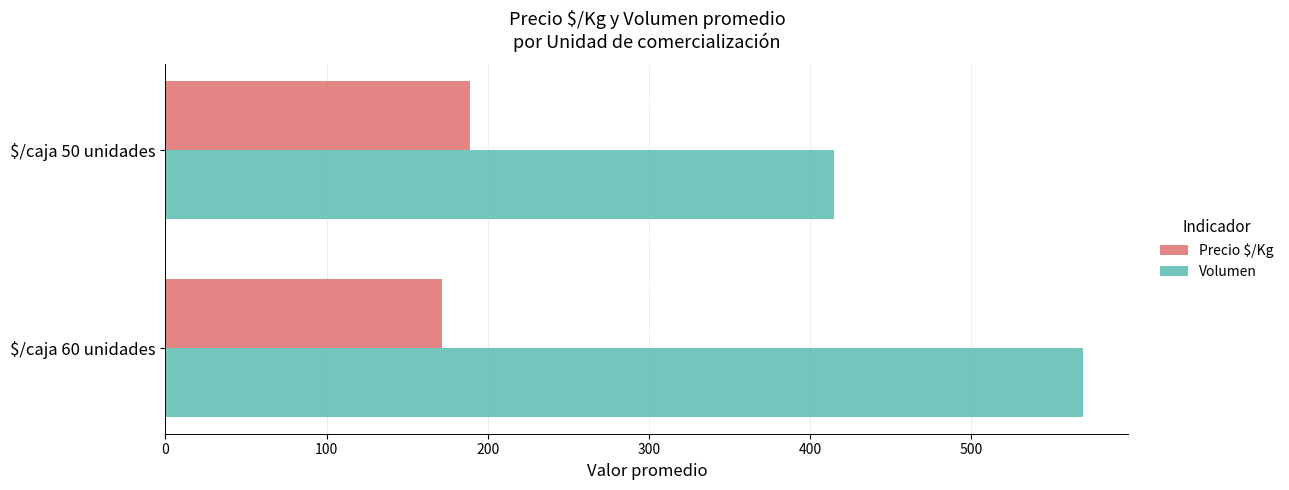

True or false: Volumen has a value of 568.9 at $/caja 60 unidades.

True